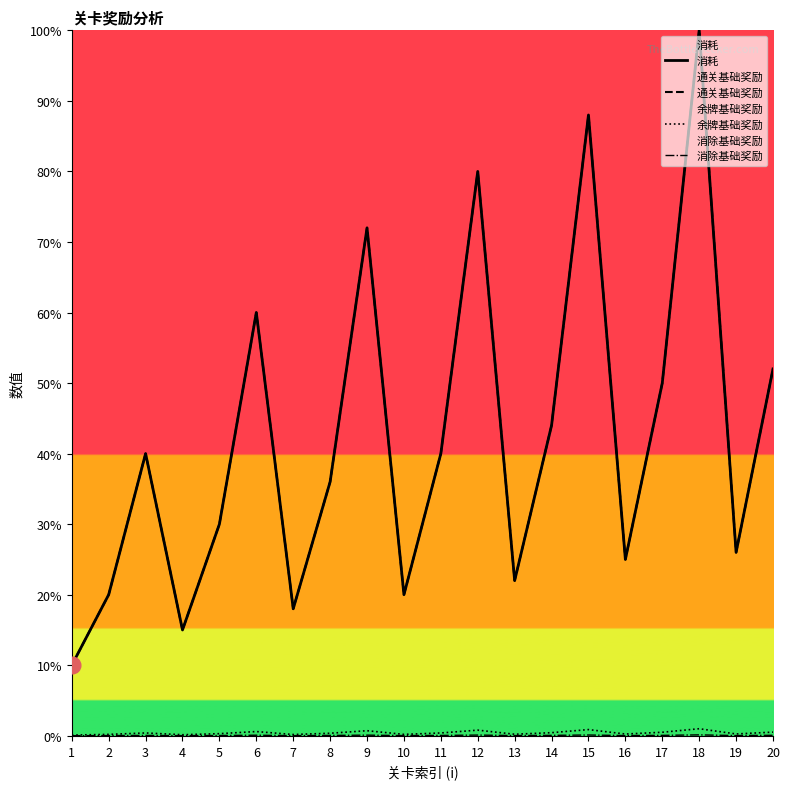

At which label does 通关基础奖励 first exceed 40?

6